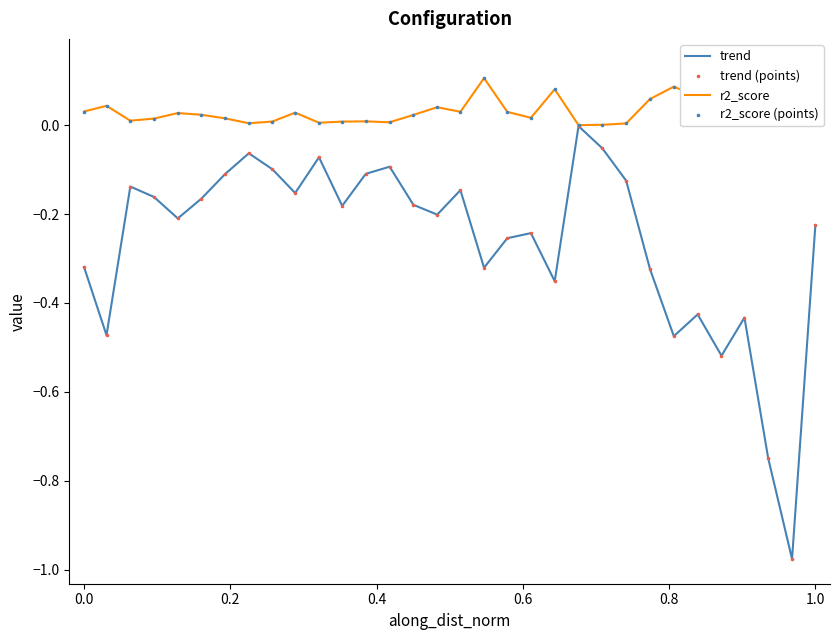

What are all the series names shown in the legend?

trend, r2_score, trend (points), r2_score (points)